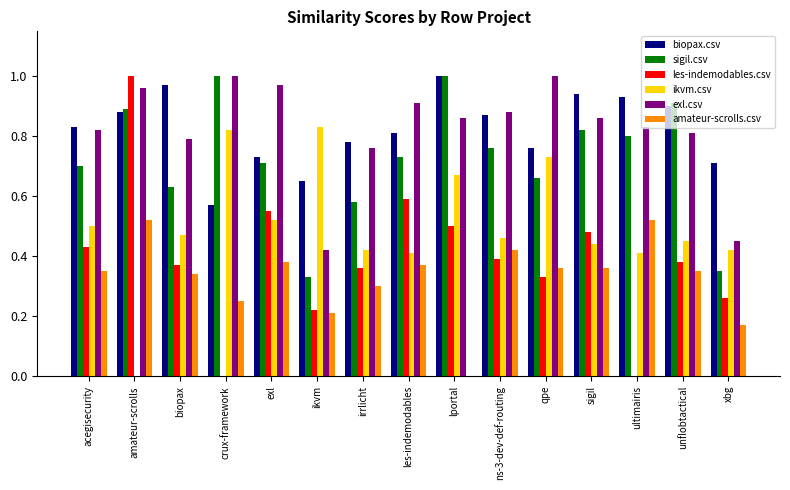

At which category is the sum across all series the highest?

amateur-scrolls